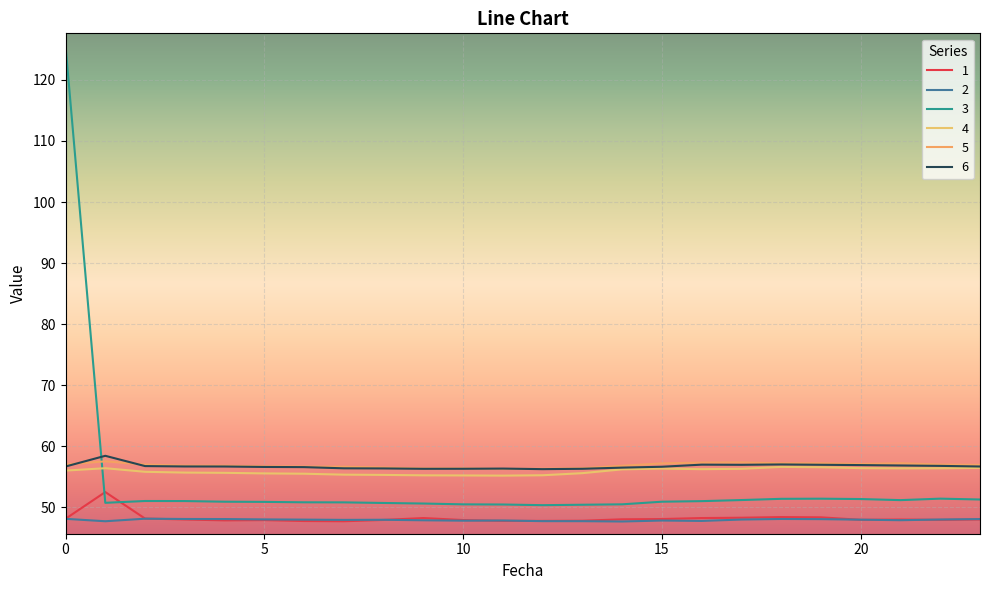

What is the value of the 5 point at the 21st from the left?

57.1